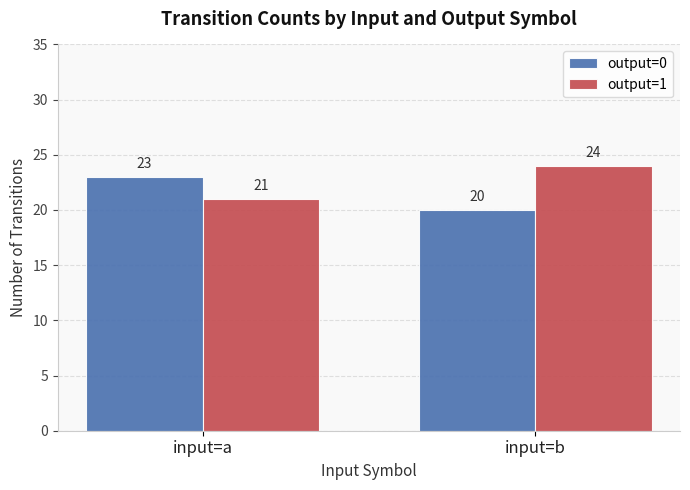

Is the value of output=1 at input=a greater than the value of output=0 at input=b?

Yes